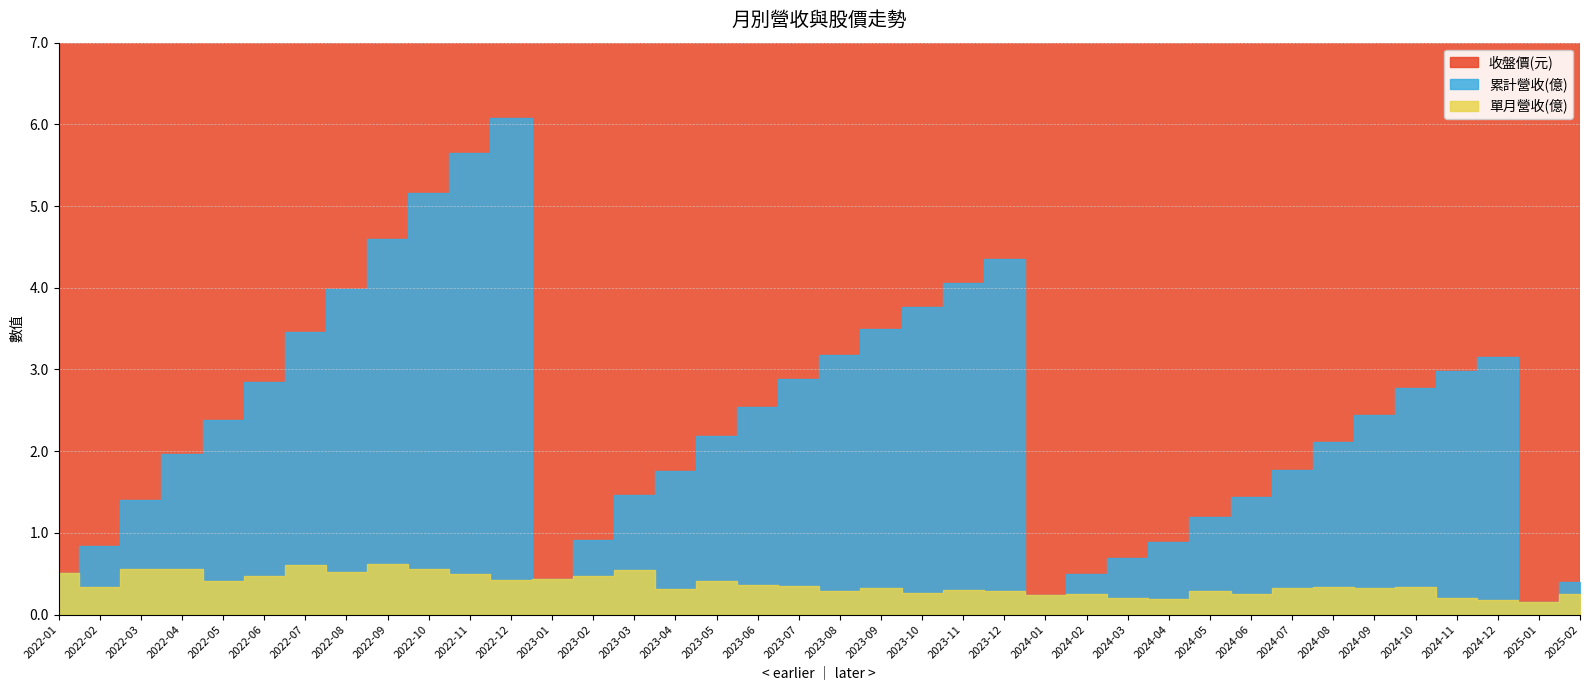

What position from the right is 2023-04?

23